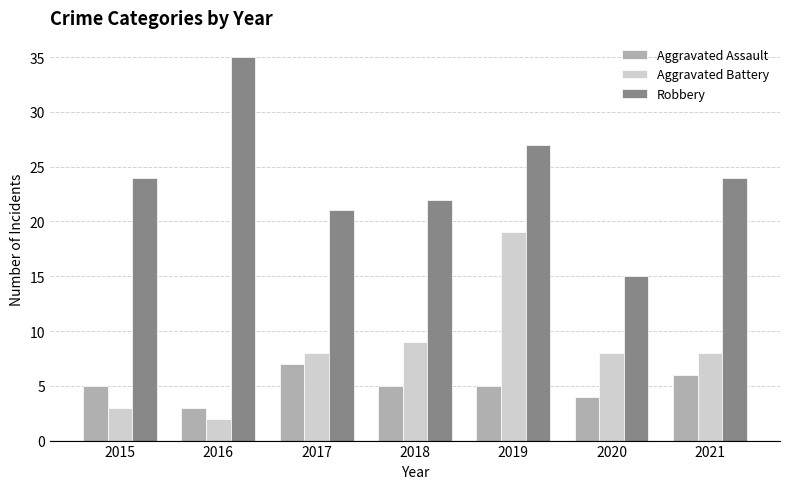

What is the sum of all Robbery values?

168